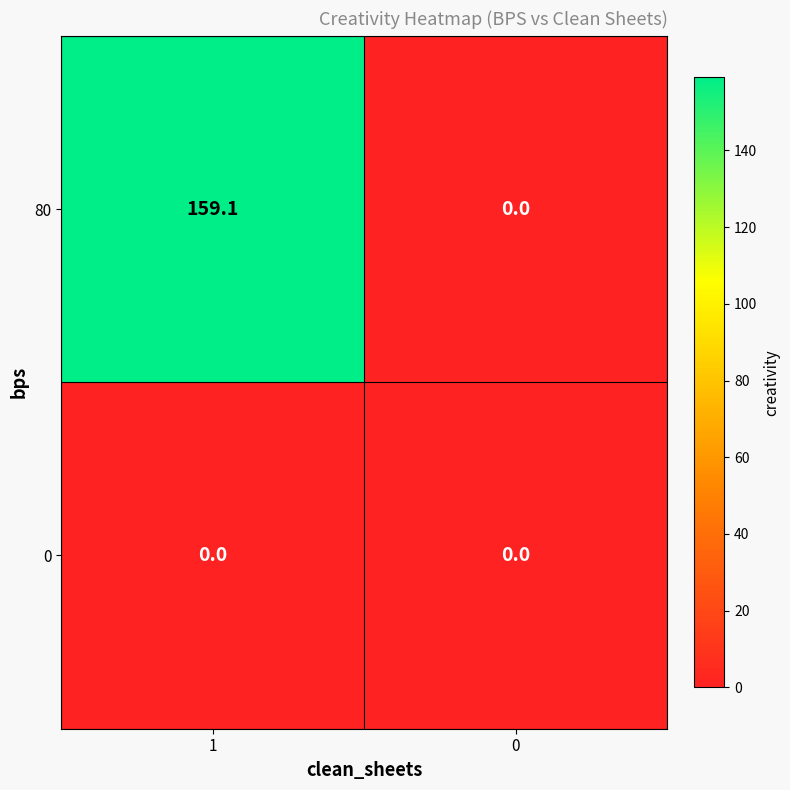

Which series changed the most between 1 and 0?

80